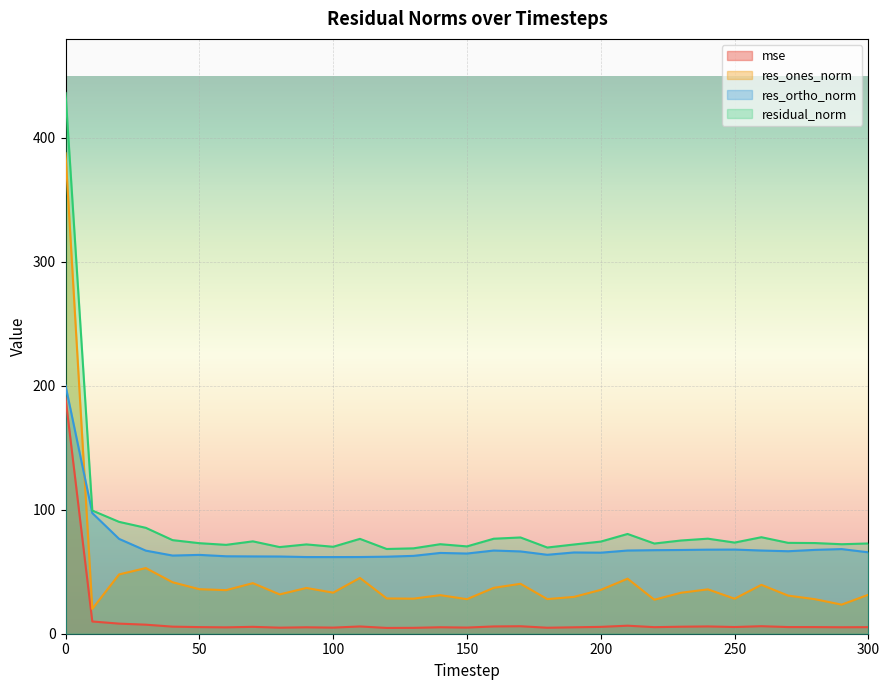

Between 130 and 140, which series saw the biggest shift?

residual_norm